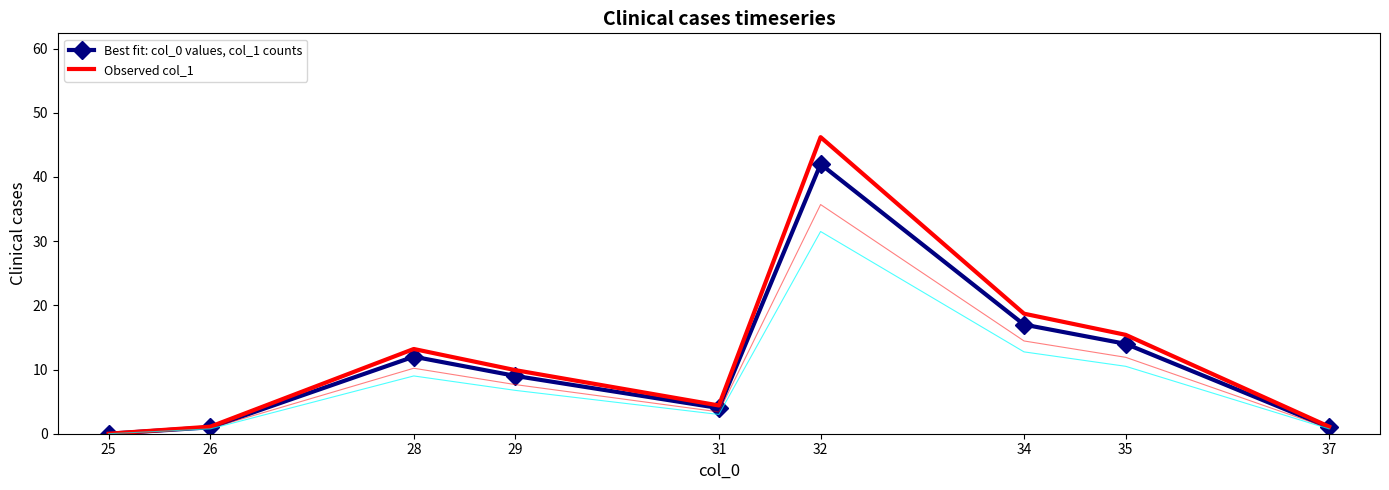

What is the average value of the Observed col_1 series?

12.2